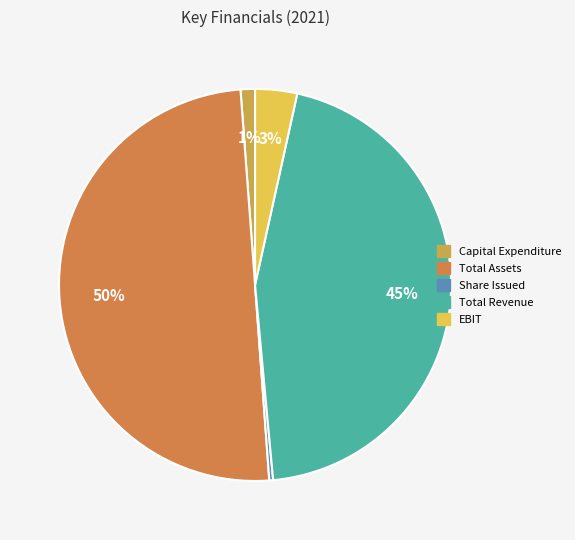

Is it true that Total Revenue is 34% of the pie?

False